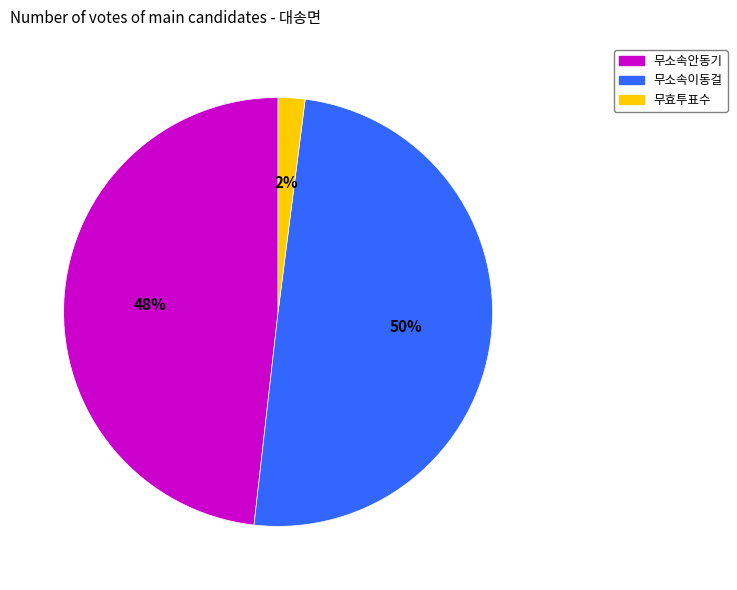

Rank the categories by value from lowest to highest.

무효투표수, 무소속안동기, 무소속이동걸